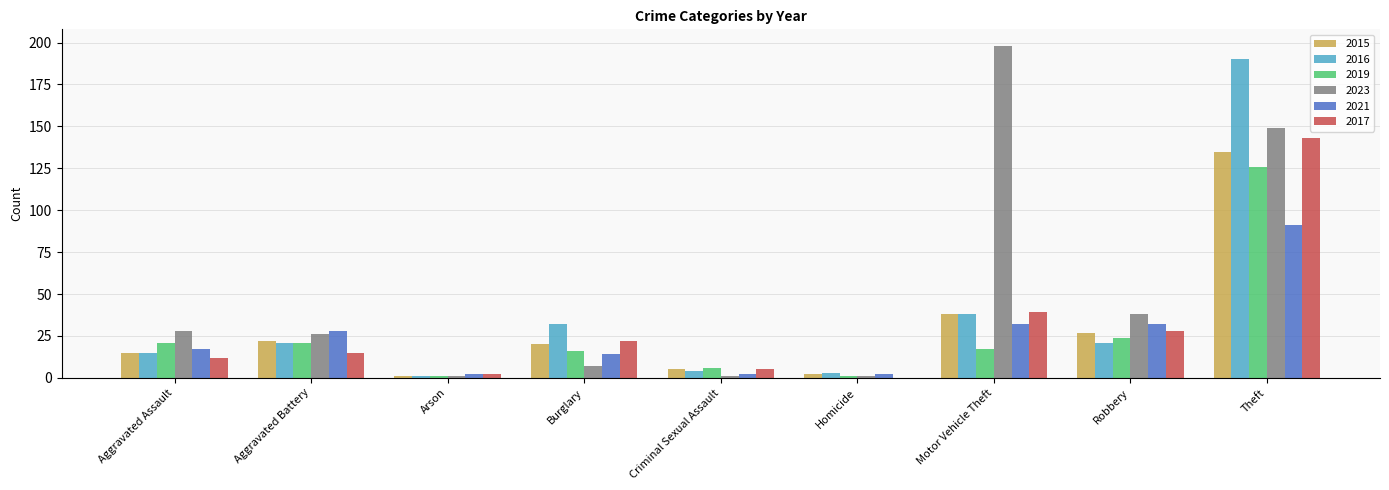

The 2015 series shows 38 at Motor Vehicle Theft. True or false?

True